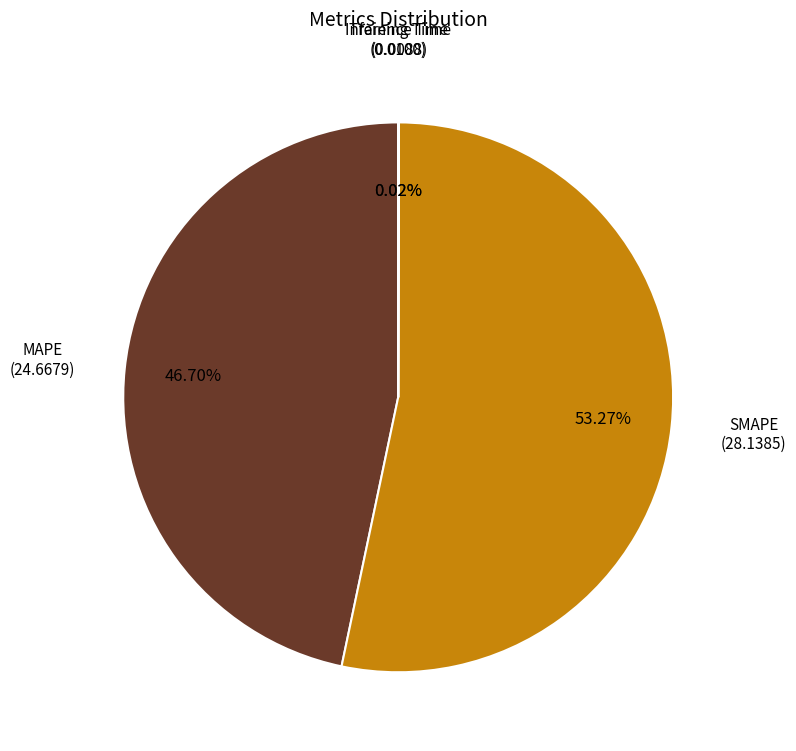

Does SMAPE account for over 50% of the chart?

Yes